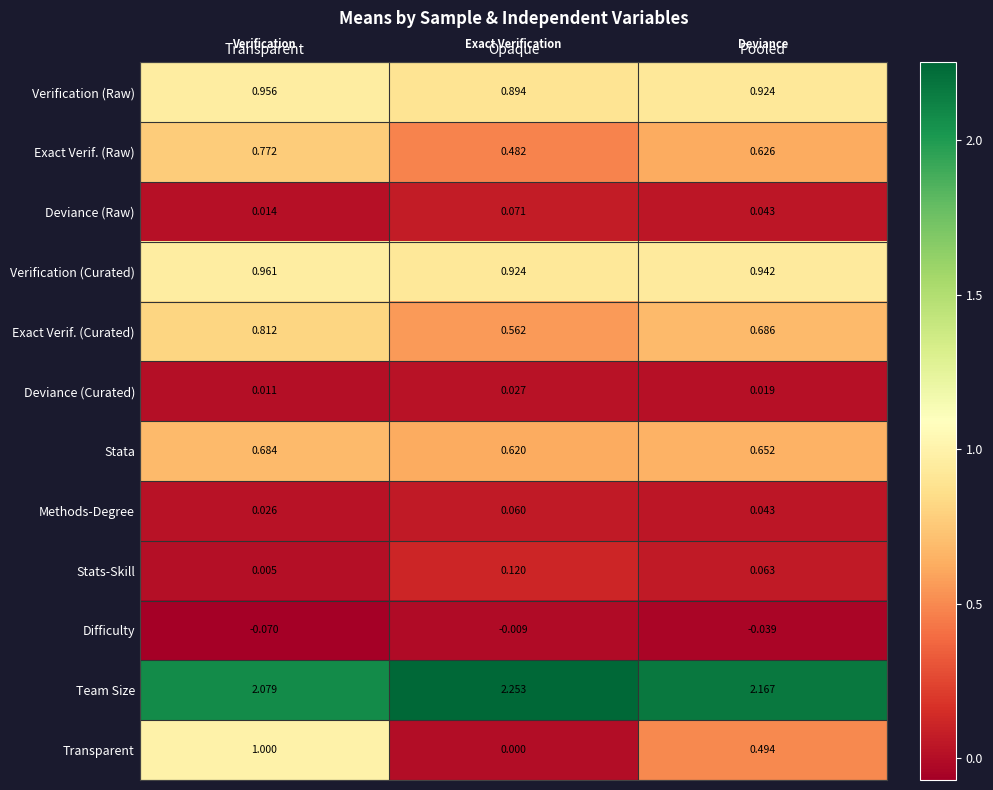

At which category is the sum across all series the highest?

Transparent